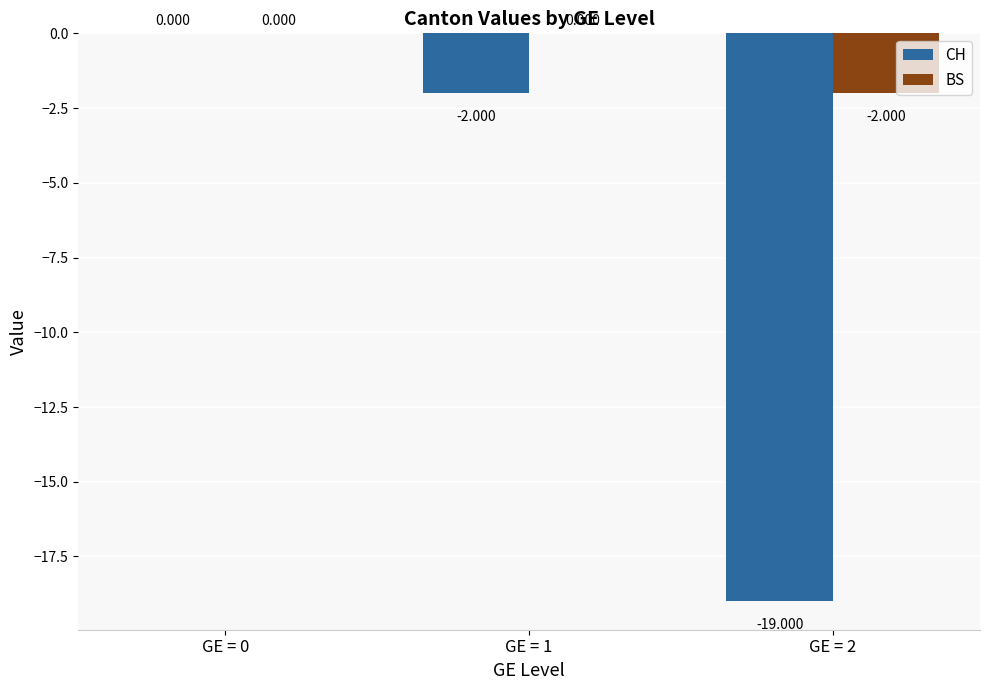

Count the number of data series in this chart.

2